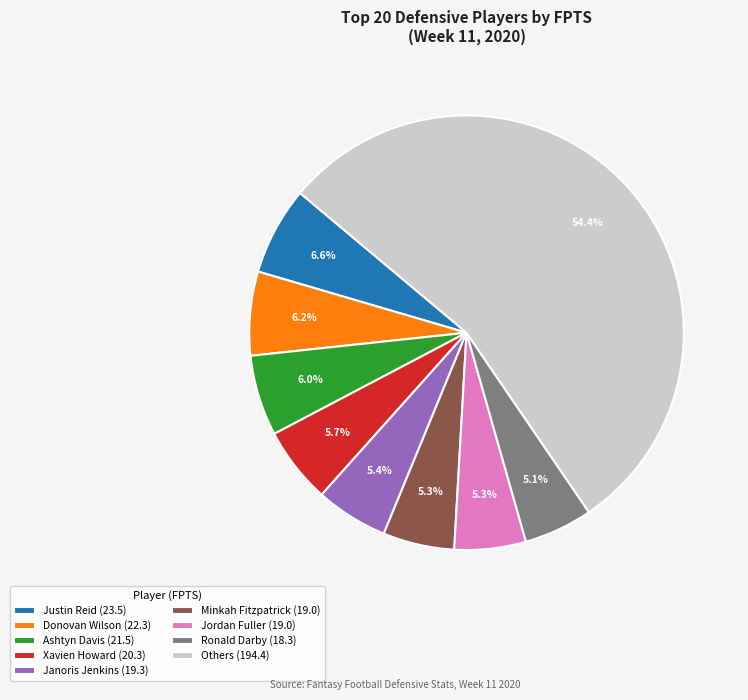

Combined, what portion of the pie is Donovan Wilson (22.3) and Ashtyn Davis (21.5)?

12.2%